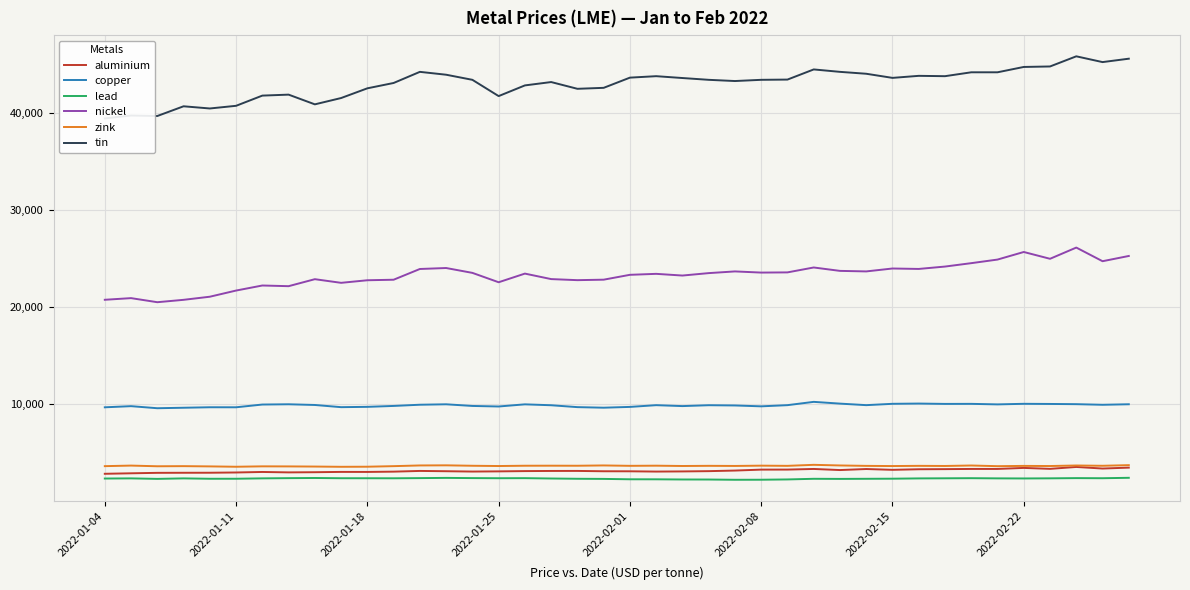

What is the sum of all tin values?

1718495.0